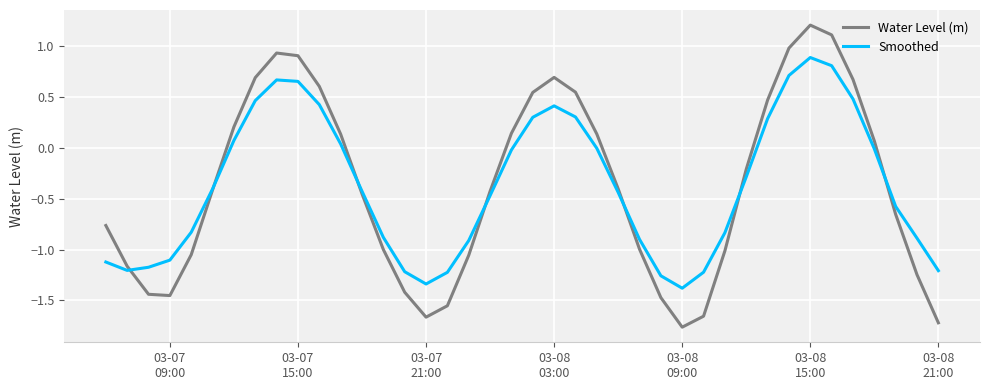

Which series has the widest spread of values?

Water Level (m)